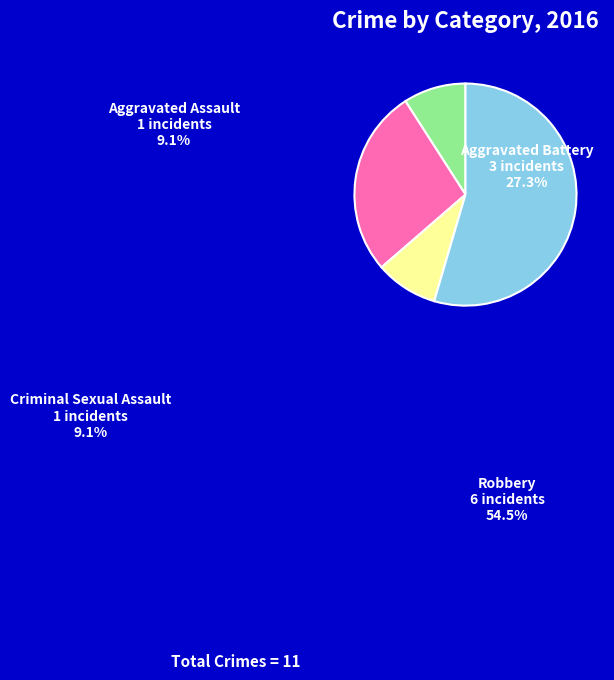

Do Robbery and Aggravated Assault together represent more than half of the pie?

Yes